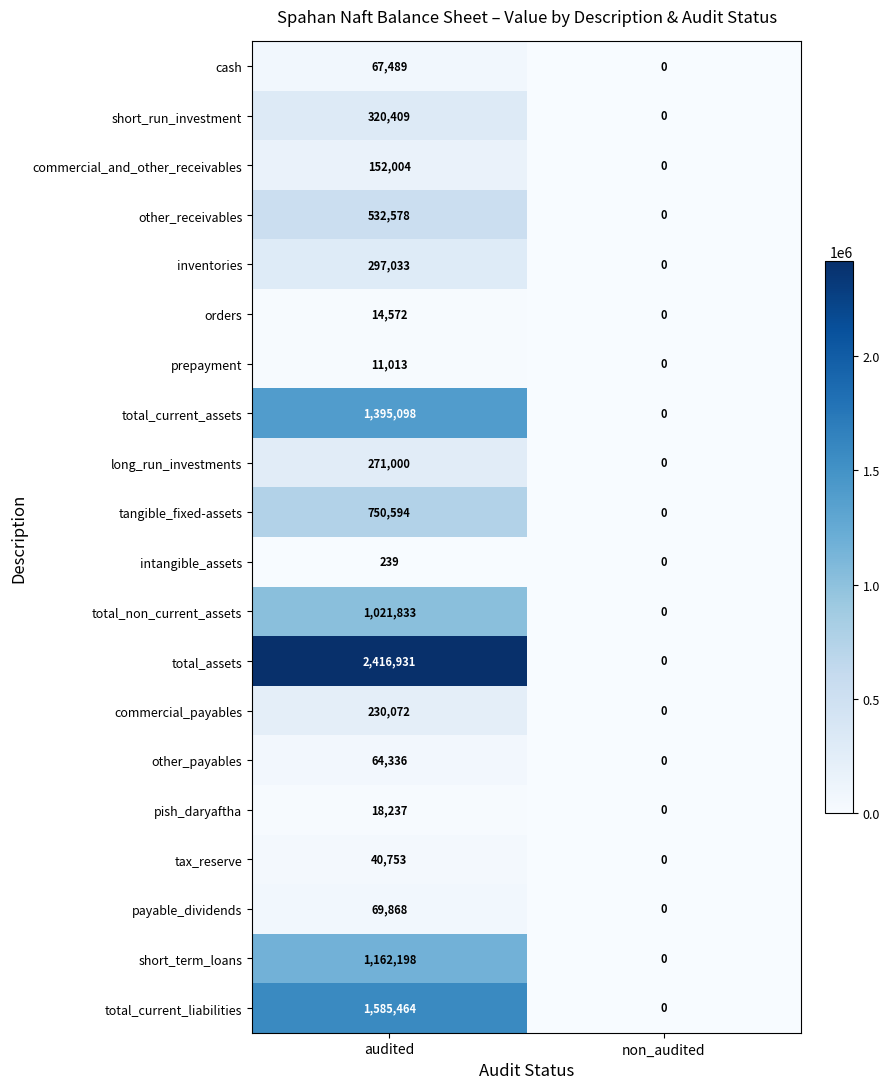

What is the greatest value displayed?

2416931